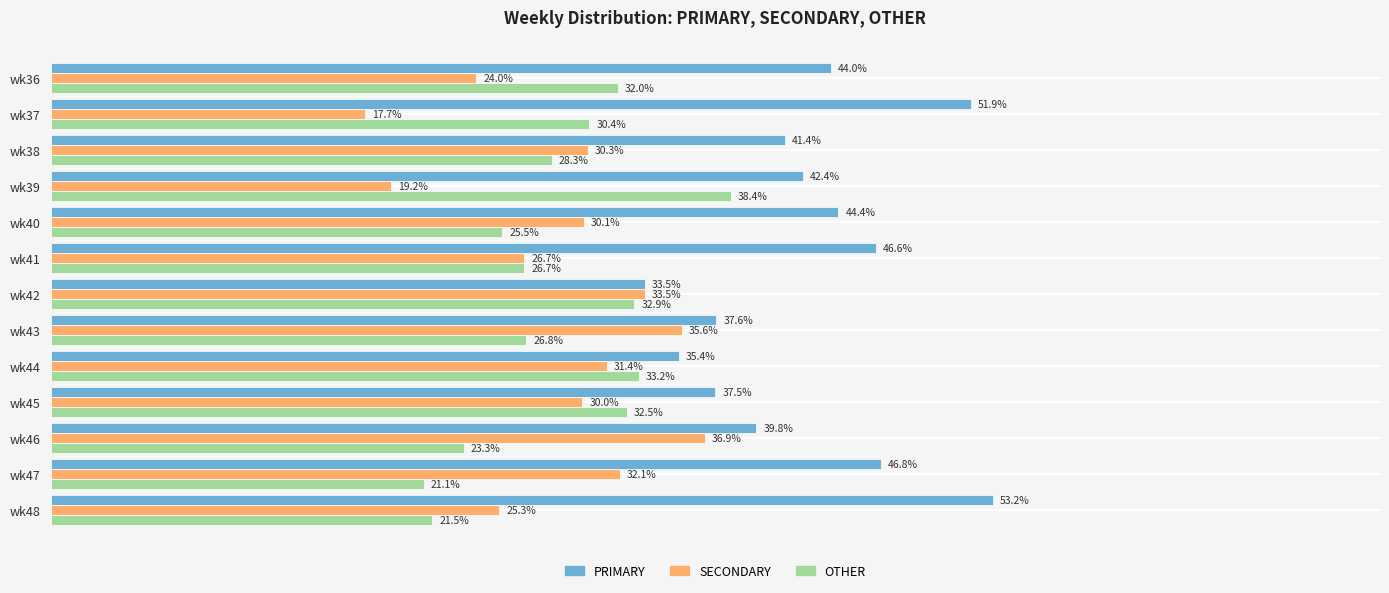

Rank the categories by PRIMARY value from lowest to highest.

wk42, wk44, wk45, wk43, wk46, wk38, wk39, wk36, wk40, wk41, wk47, wk37, wk48